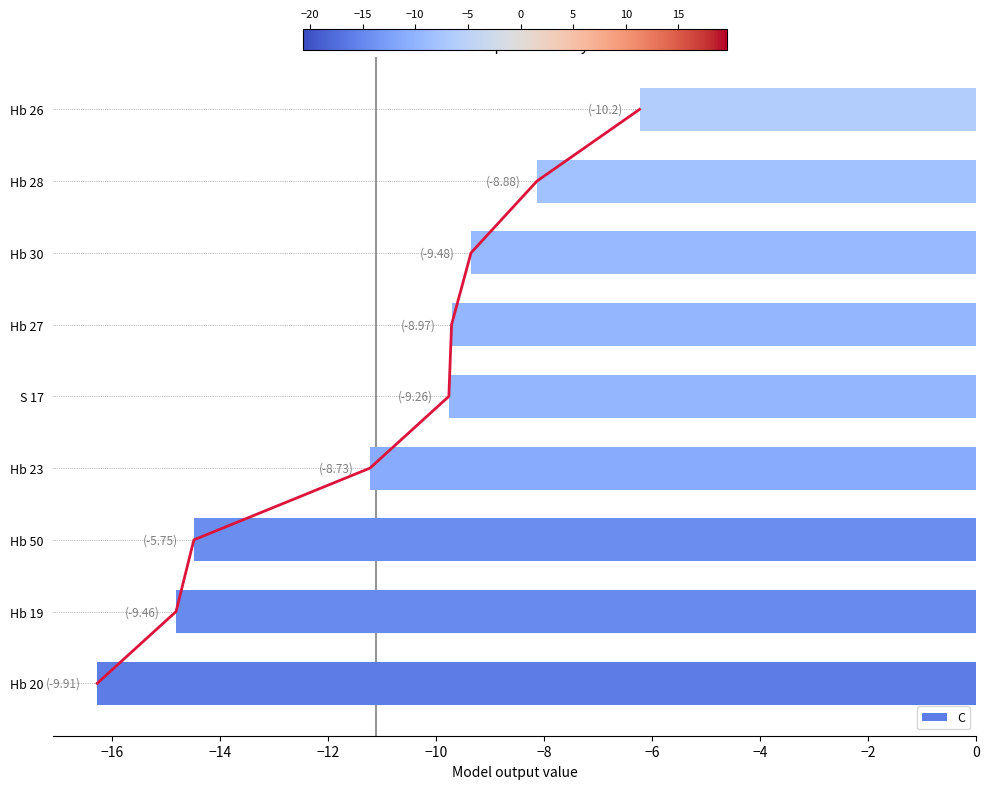

What is the value of the 6th bar from the left?

-9.7